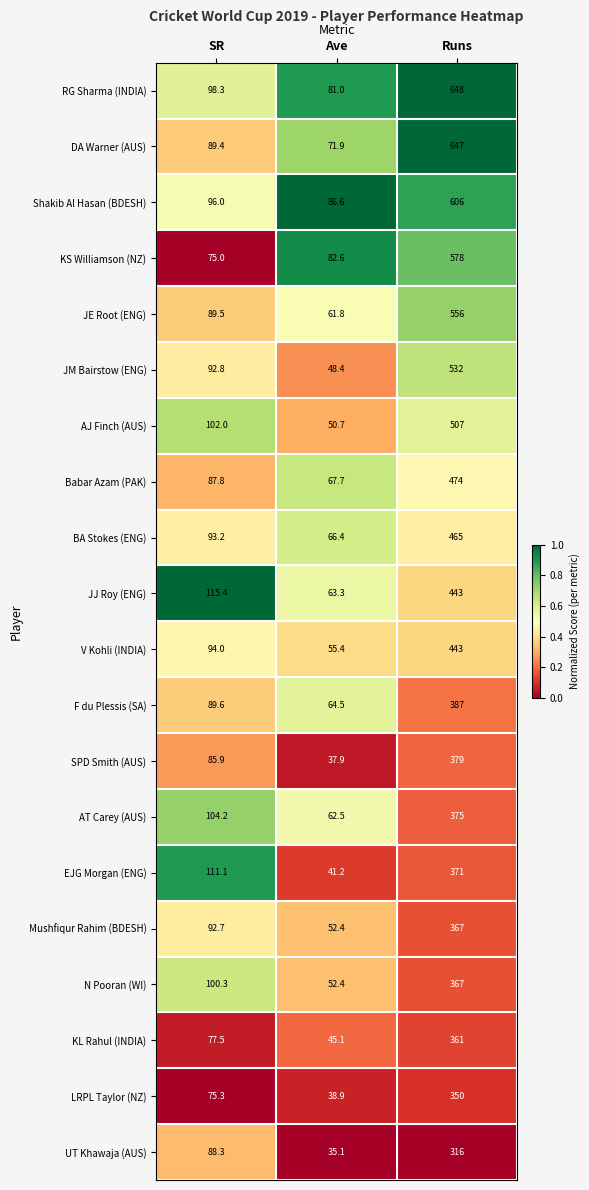

What is the greatest value displayed?

648.0